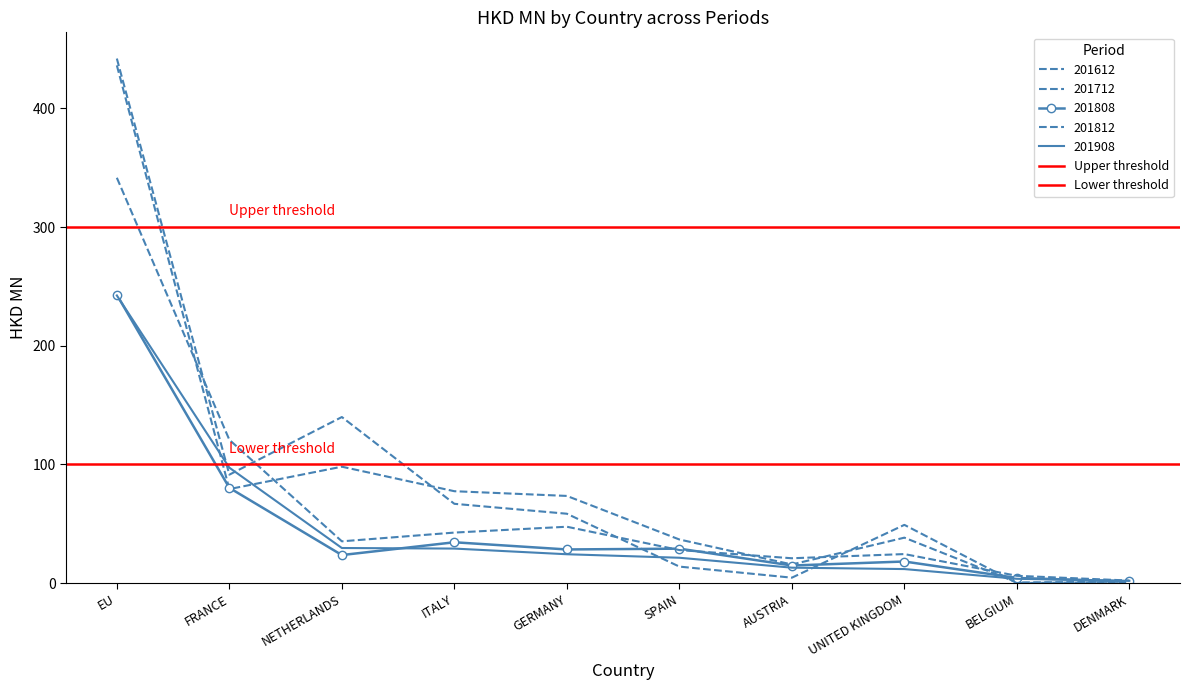

Read the Lower threshold value at FRANCE.

100